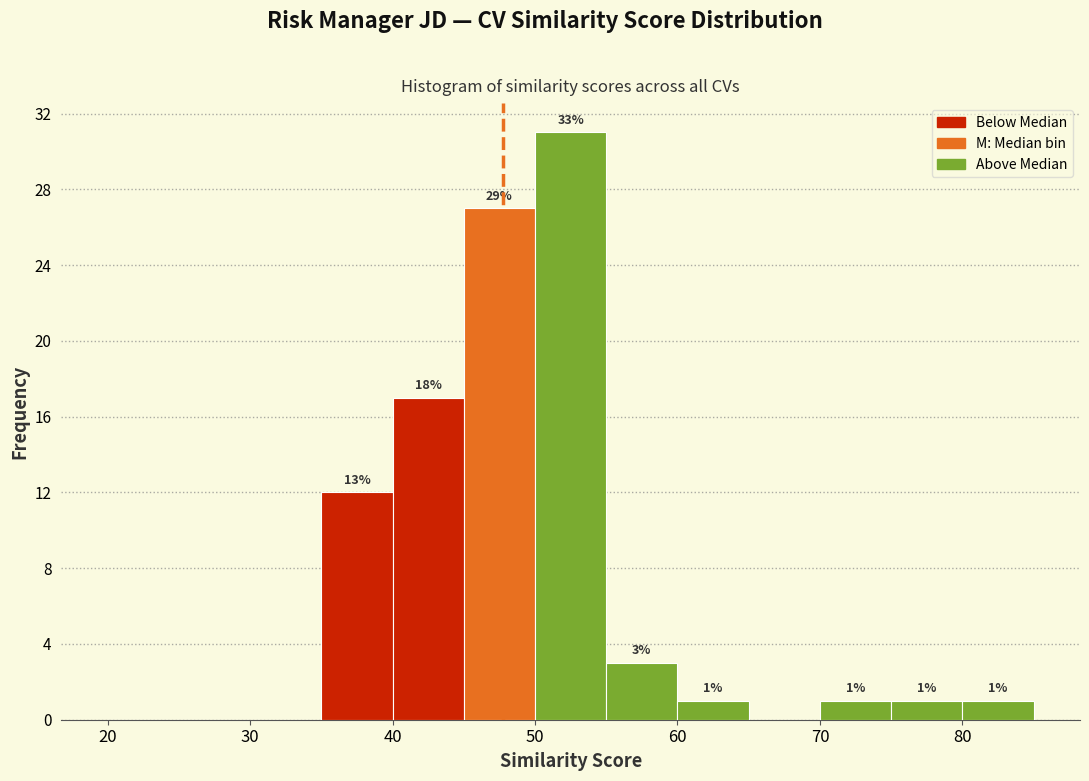

Which range on the x-axis has the tallest bar?

50 to 55